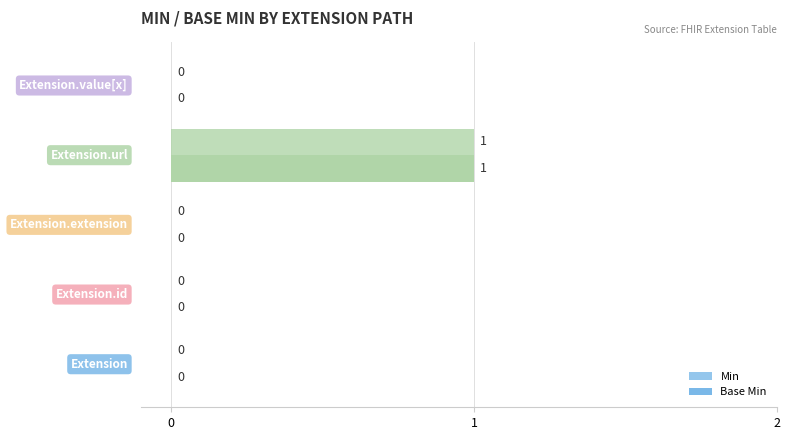

How many positive values does the Min series have?

1